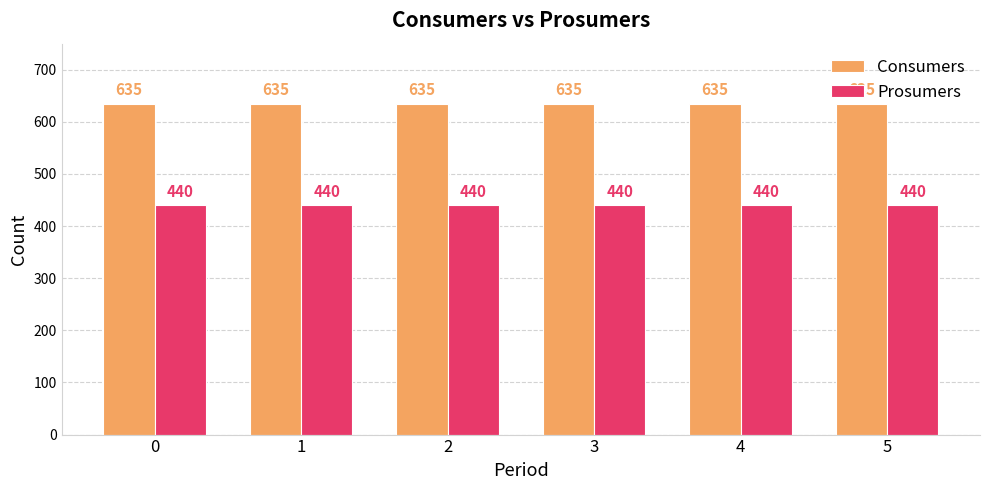

Reading right to left, list all the values displayed in this chart.

Consumers: 5=635	4=635	3=635	2=635	1=635	0=635
Prosumers: 5=440	4=440	3=440	2=440	1=440	0=440